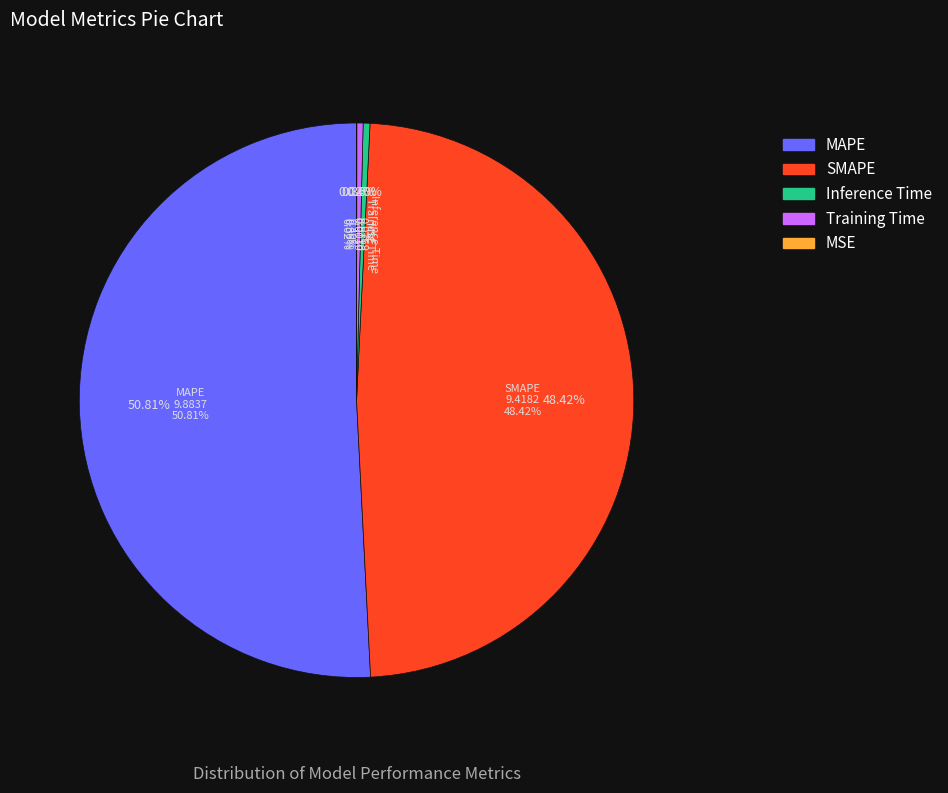

Which has a higher value, Inference Time or SMAPE?

SMAPE